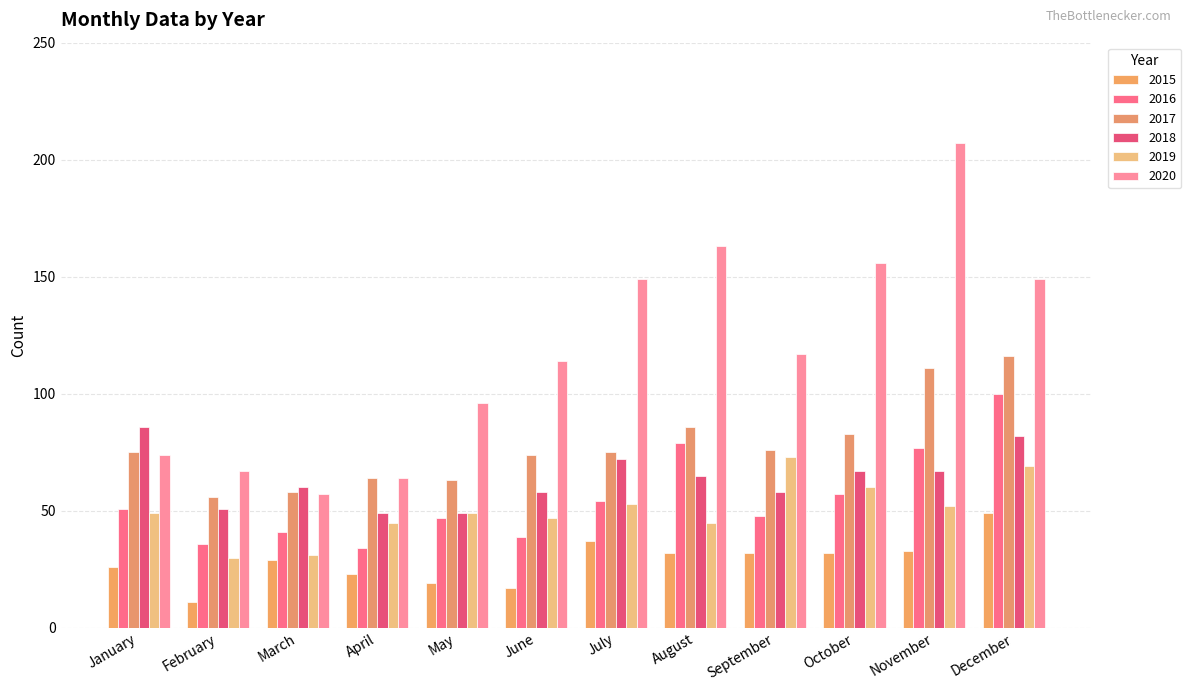

How many bars are there in total?

72